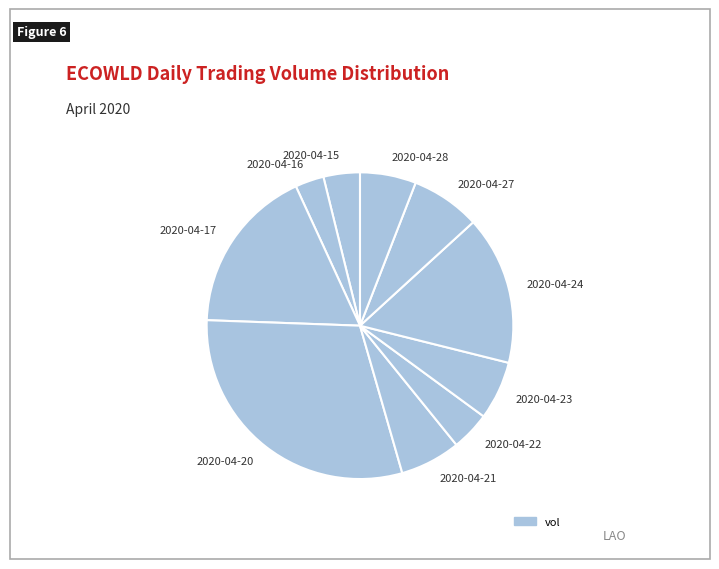

Is 2020-04-27 the majority of the pie?

No